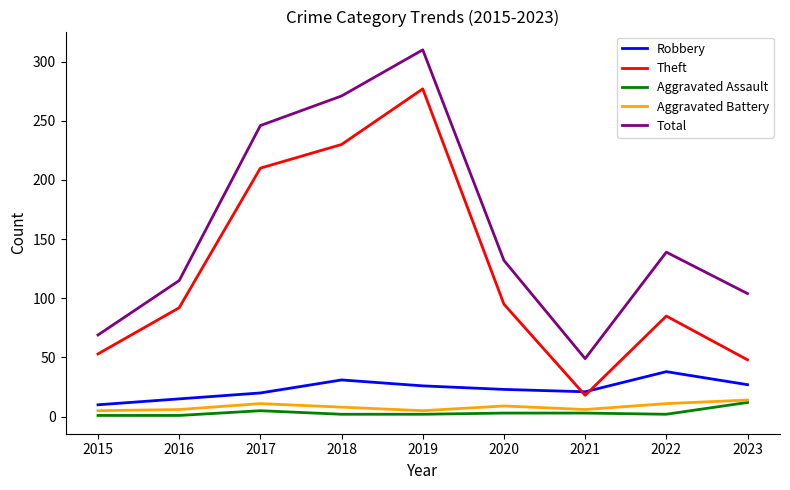

At which label does Robbery reach its minimum?

2015